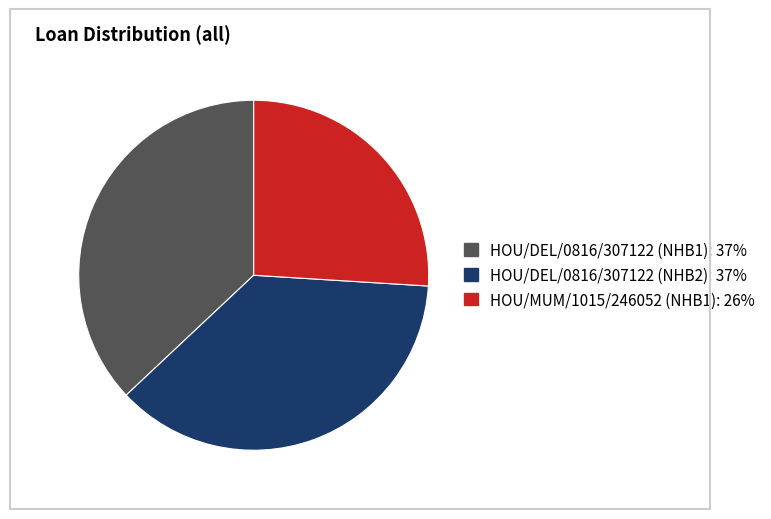

Does HOU/DEL/0816/307122 (NHB1) account for over 50% of the chart?

No